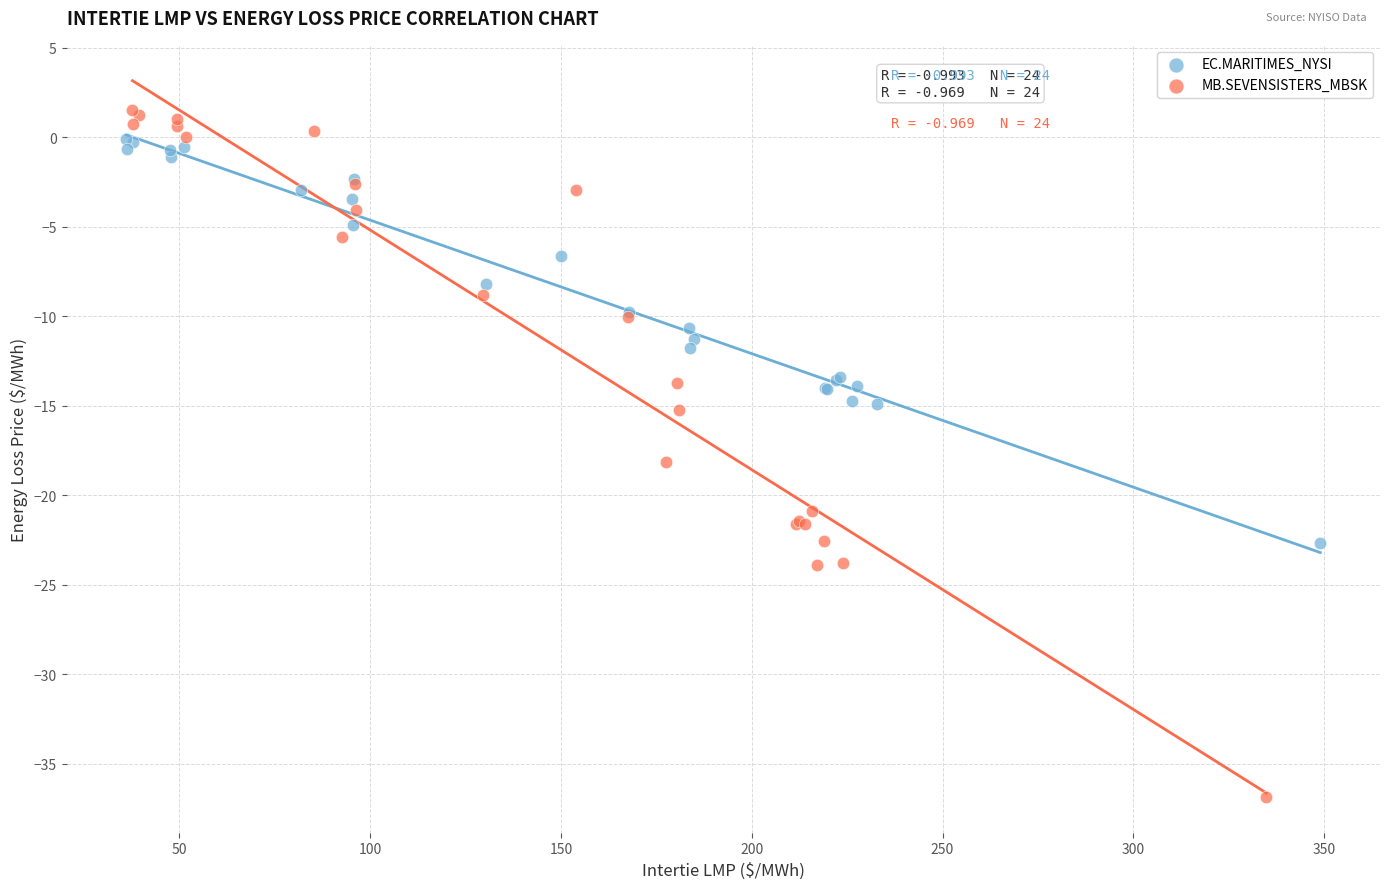

What are all the series names shown in the legend?

EC.MARITIMES_NYSI, MB.SEVENSISTERS_MBSK